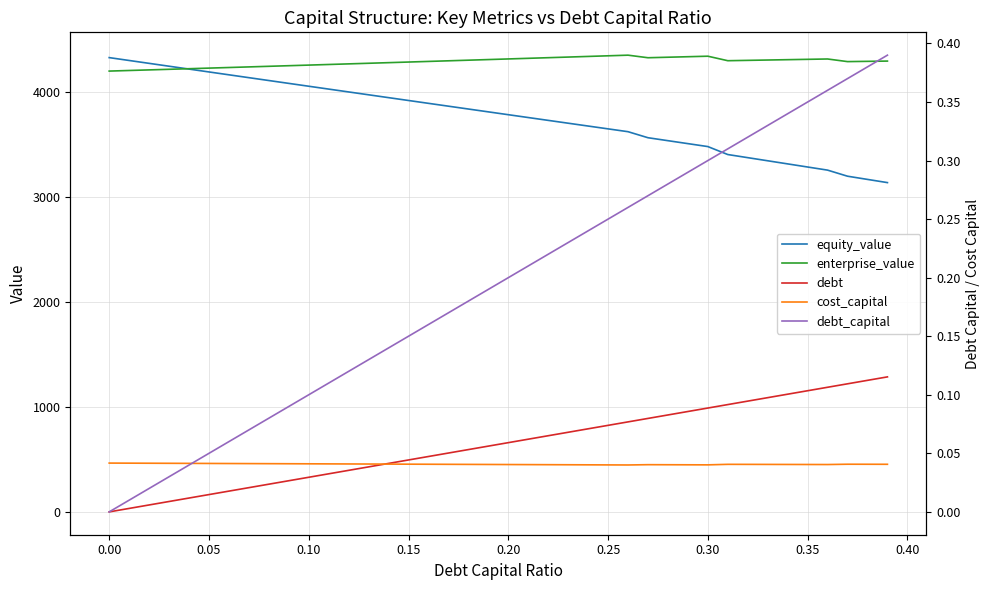

List the series in order of their peak value, lowest first.

cost_capital, debt_capital, debt, equity_value, enterprise_value